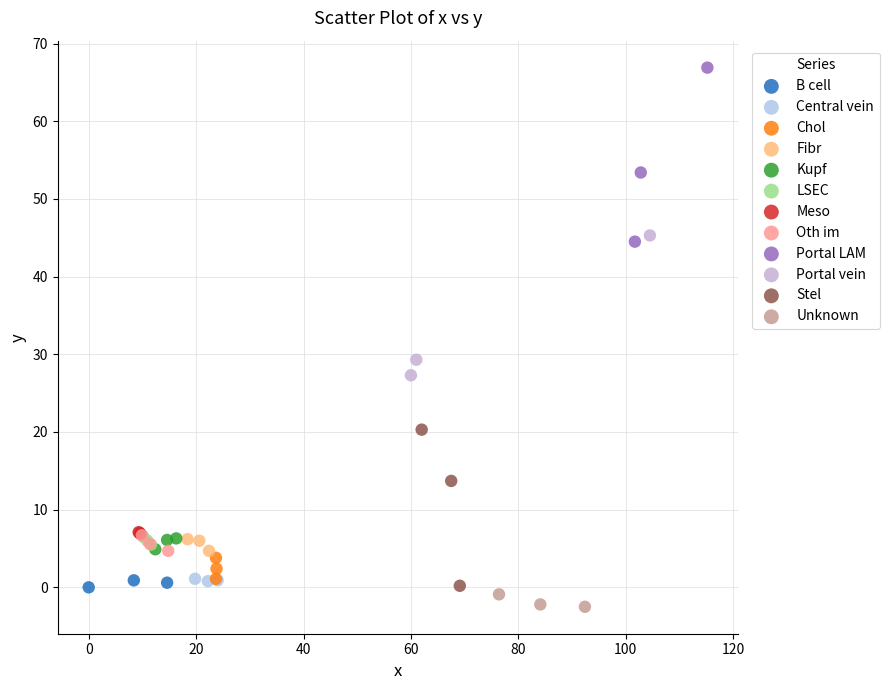

What are all the series names shown in the legend?

B cell, Central vein, Chol, Fibr, Kupf, LSEC, Meso, Oth im, Portal LAM, Portal vein, Stel, Unknown